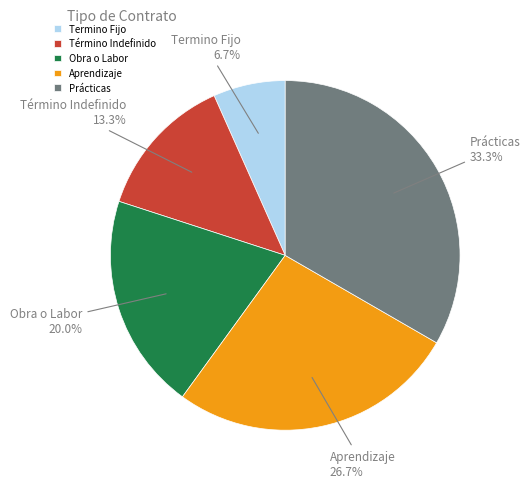

Between Término Indefinido and Prácticas, which is larger?

Prácticas